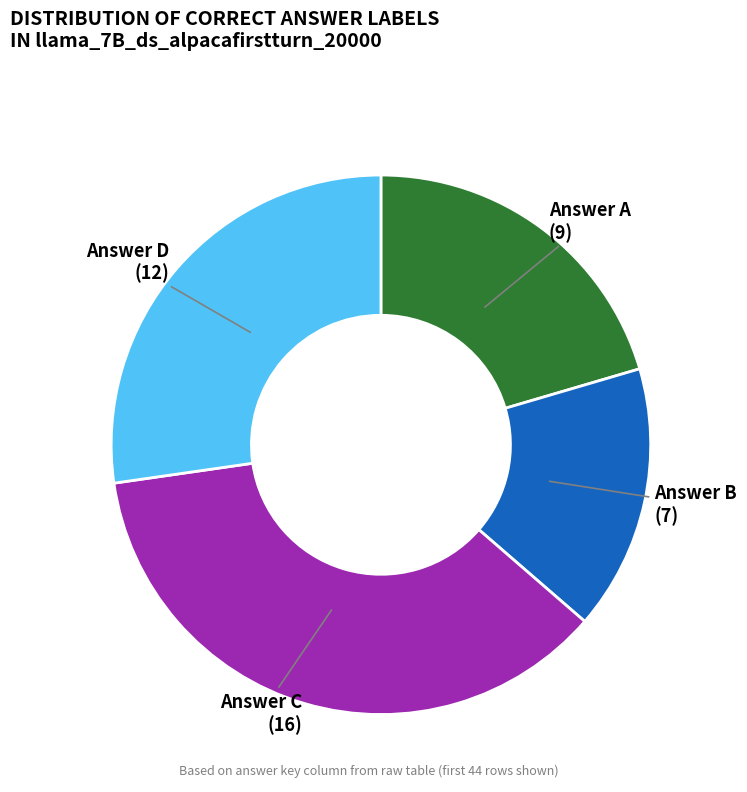

What is the ratio of the value at Answer B to the value at Answer A?

0.8